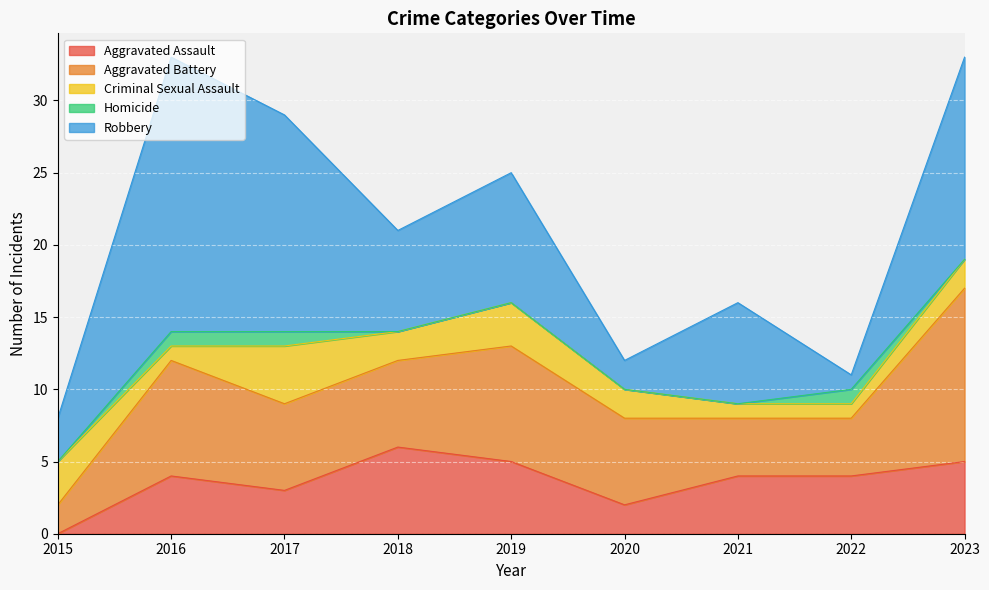

Where is Aggravated Assault nearest to the value 3?

2017